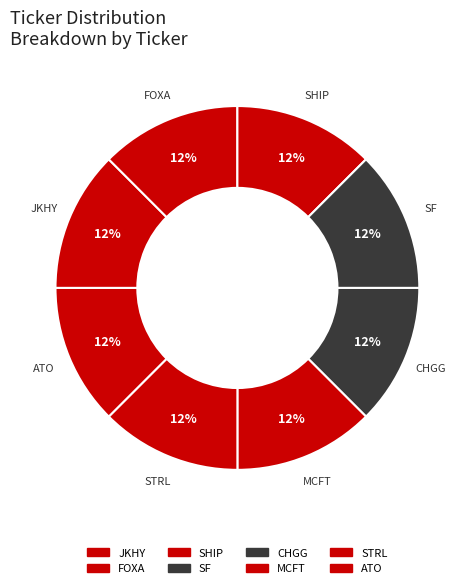

Rank the categories by value from lowest to highest.

JKHY, FOXA, SHIP, SF, CHGG, MCFT, STRL, ATO